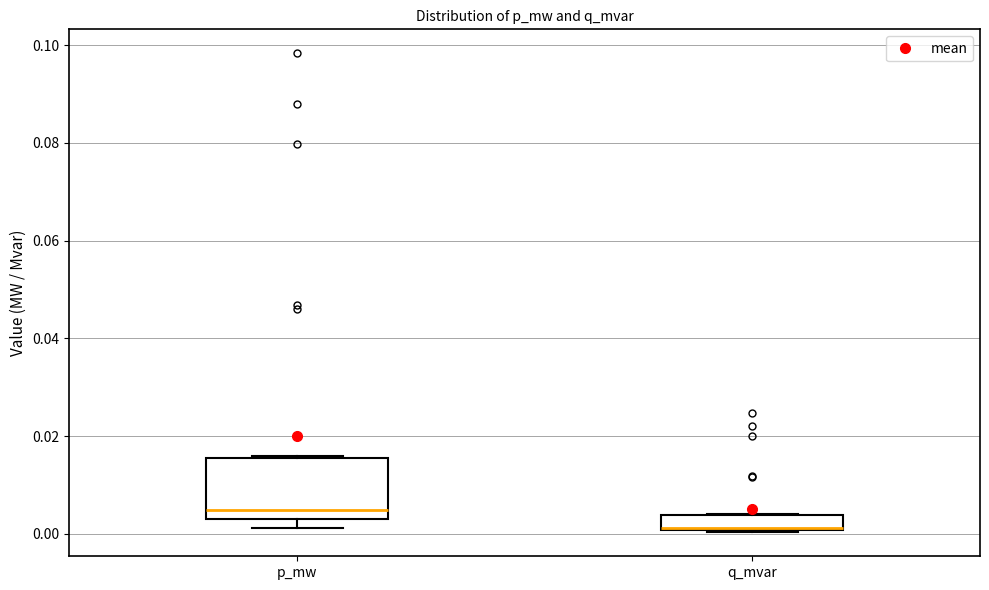

Reading left to right, transcribe this box plot: for each box, give where its median line is, the range the box spans, and where its two whiskers end, as read against the y-axis. The values are not printed on the chart, so give them approximately, as read against the axis.

p_mw: median 0.004 (just above the box's lower edge), box 0.004 to 0.016, whiskers 0.002 to 0.016
q_mvar: median 0.002 (drawn on the box's lower edge), box 0.000 to 0.004, whiskers 0.000 to 0.004